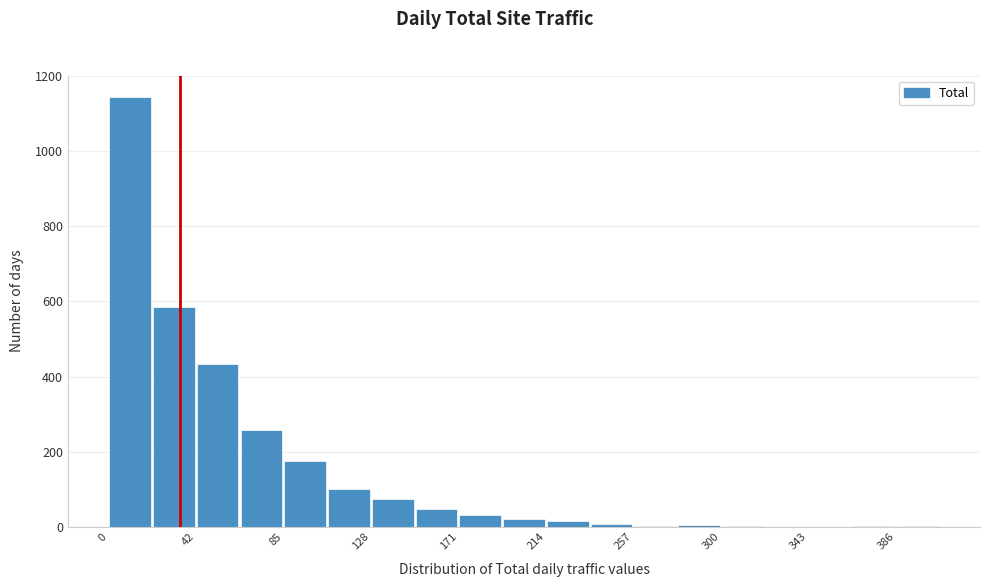

Which range on the x-axis has the tallest bar?

0 to 20